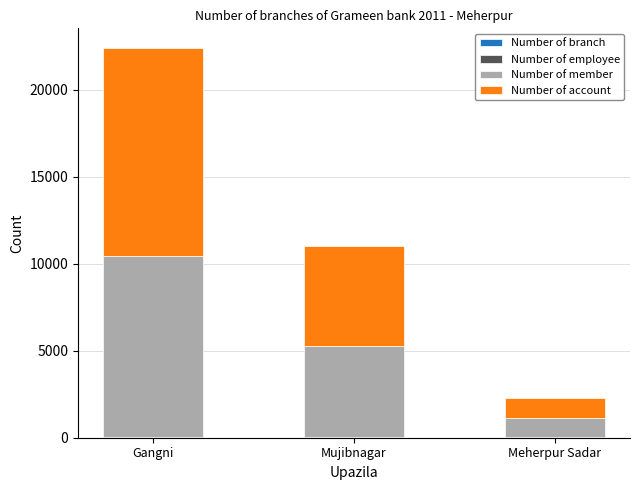

At which category is the sum across all series the highest?

Gangni